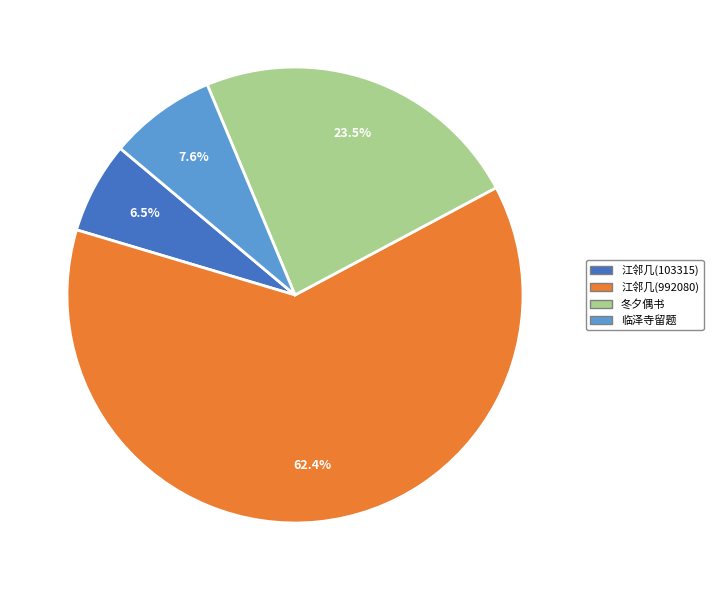

Approximately how many times larger is the value at 江邻几(992080) compared to 江邻几(103315)?

9.6